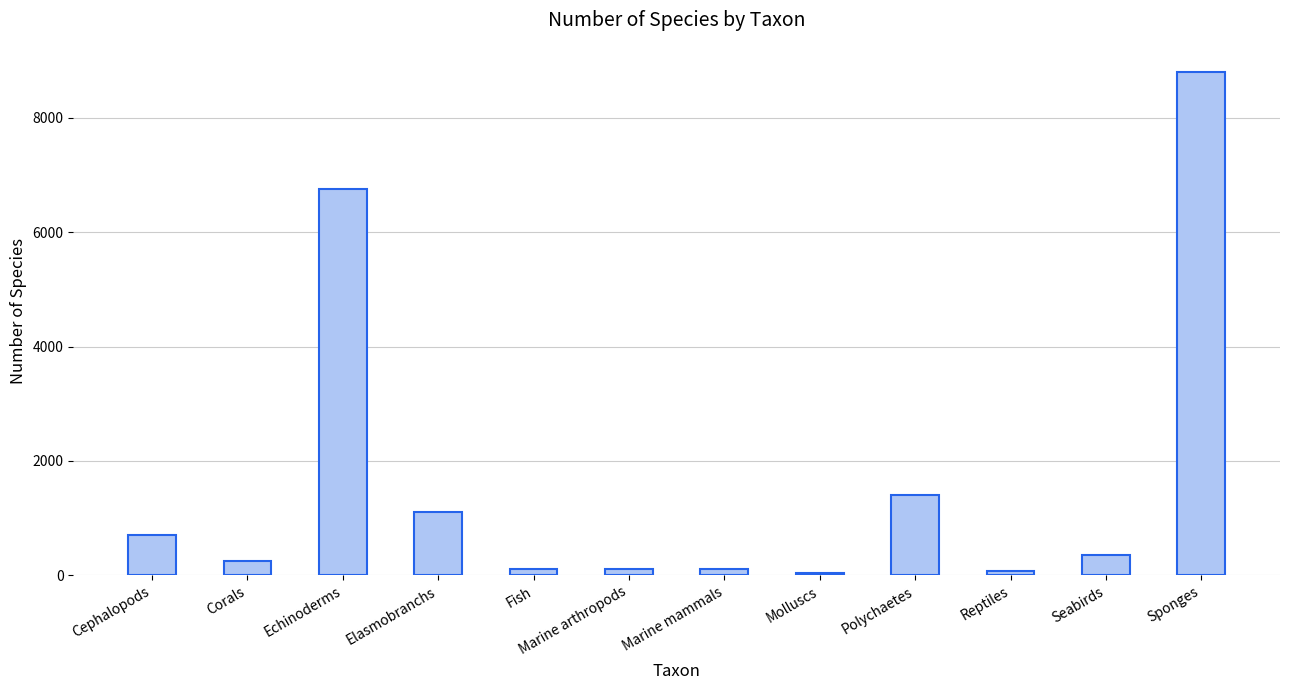

What is the label of the 12th bar from the right?

Cephalopods